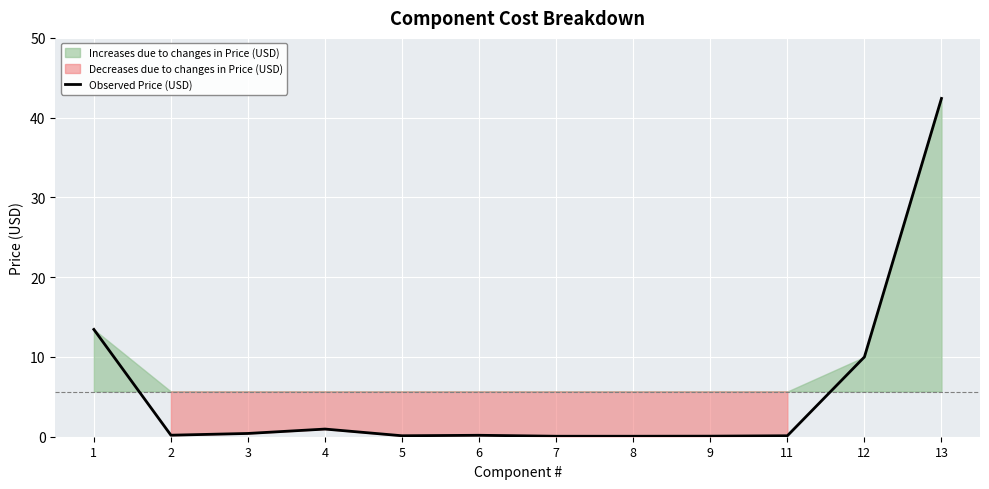

What is the difference between the second highest and minimum values?

13.4